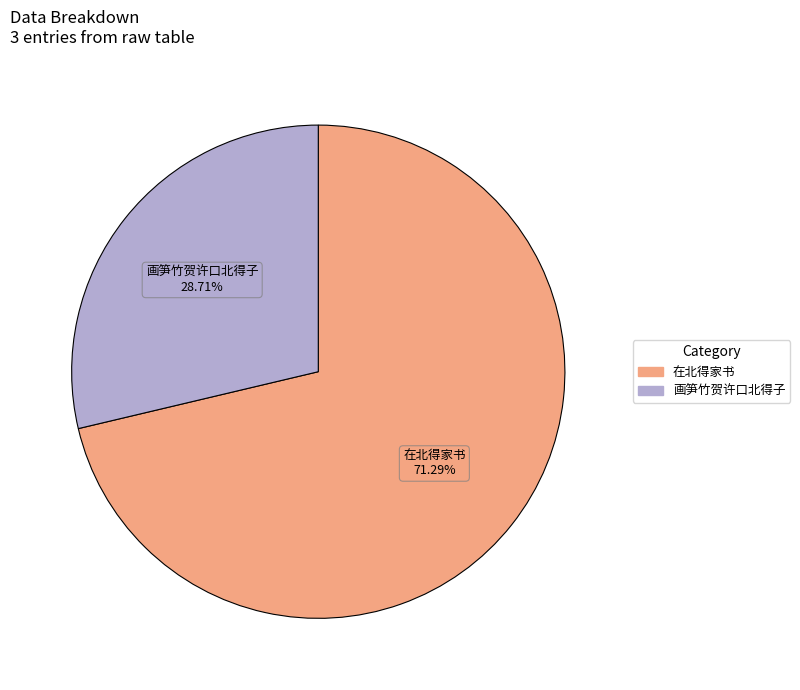

Does any single category account for the majority?

Yes